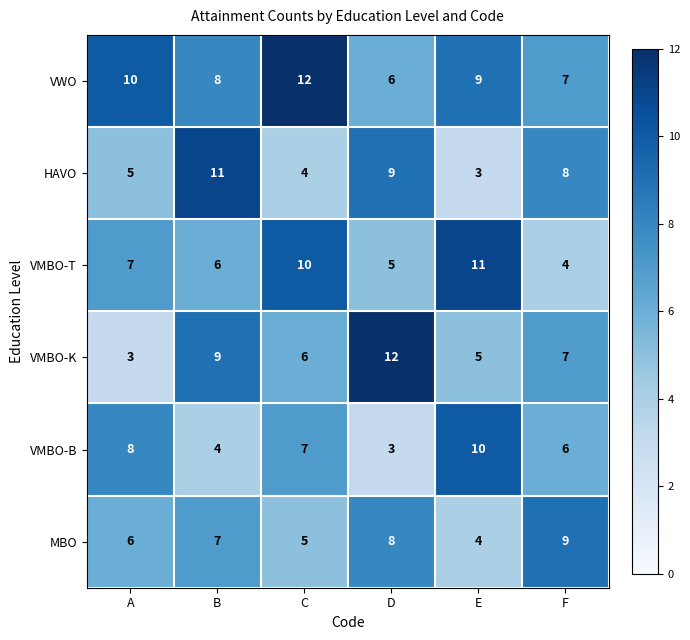

What is the difference between the maximum and minimum values in the VWO series?

6